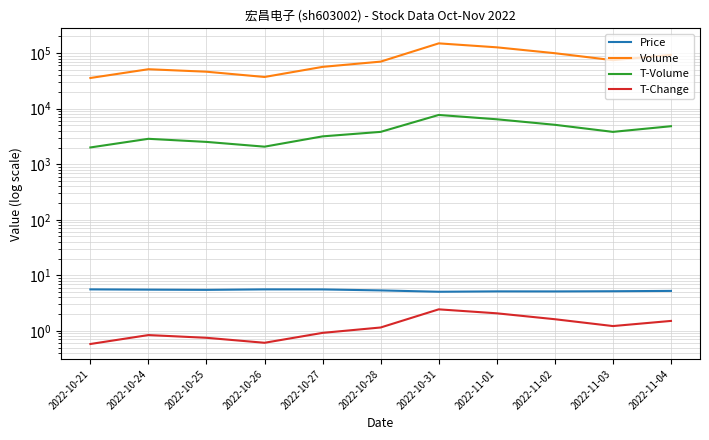

True or false: Price and T-Change intersect in this chart.

False